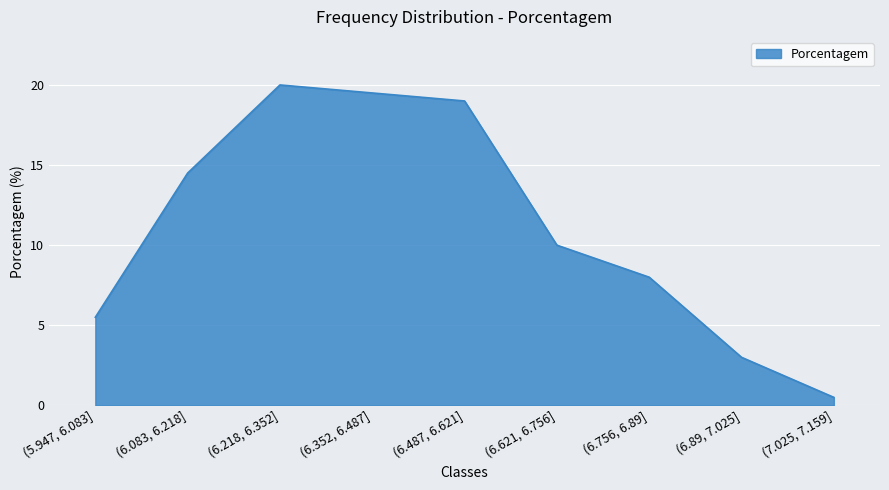

What position from the right is (5.947, 6.083]?

9